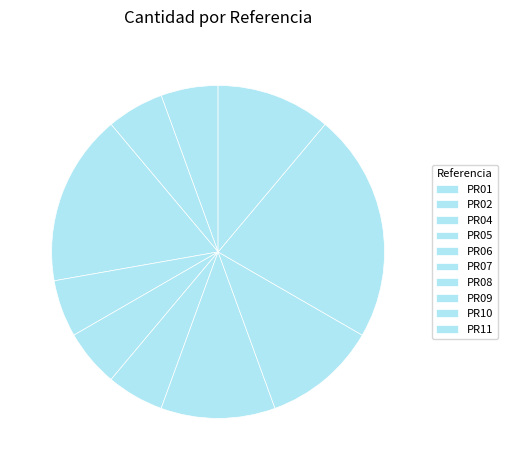

Rank the categories by value from lowest to highest.

PR01, PR02, PR05, PR06, PR07, PR08, PR09, PR11, PR04, PR10